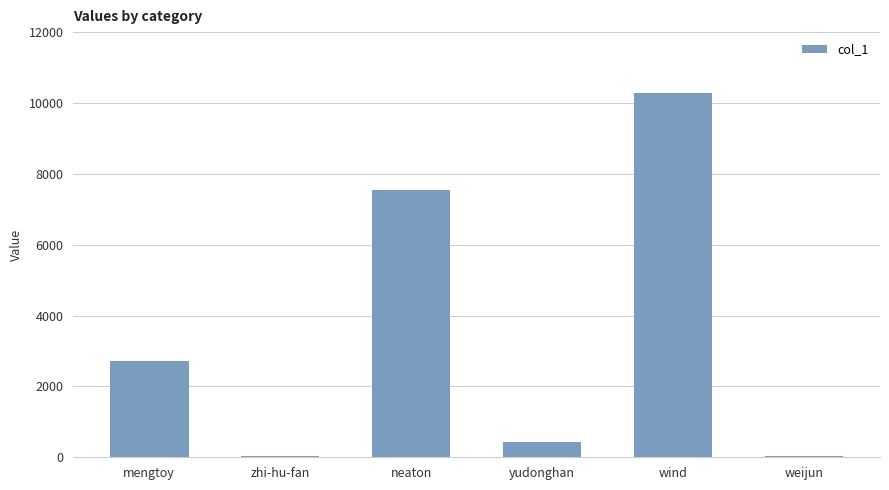

Count the number of data series in this chart.

1